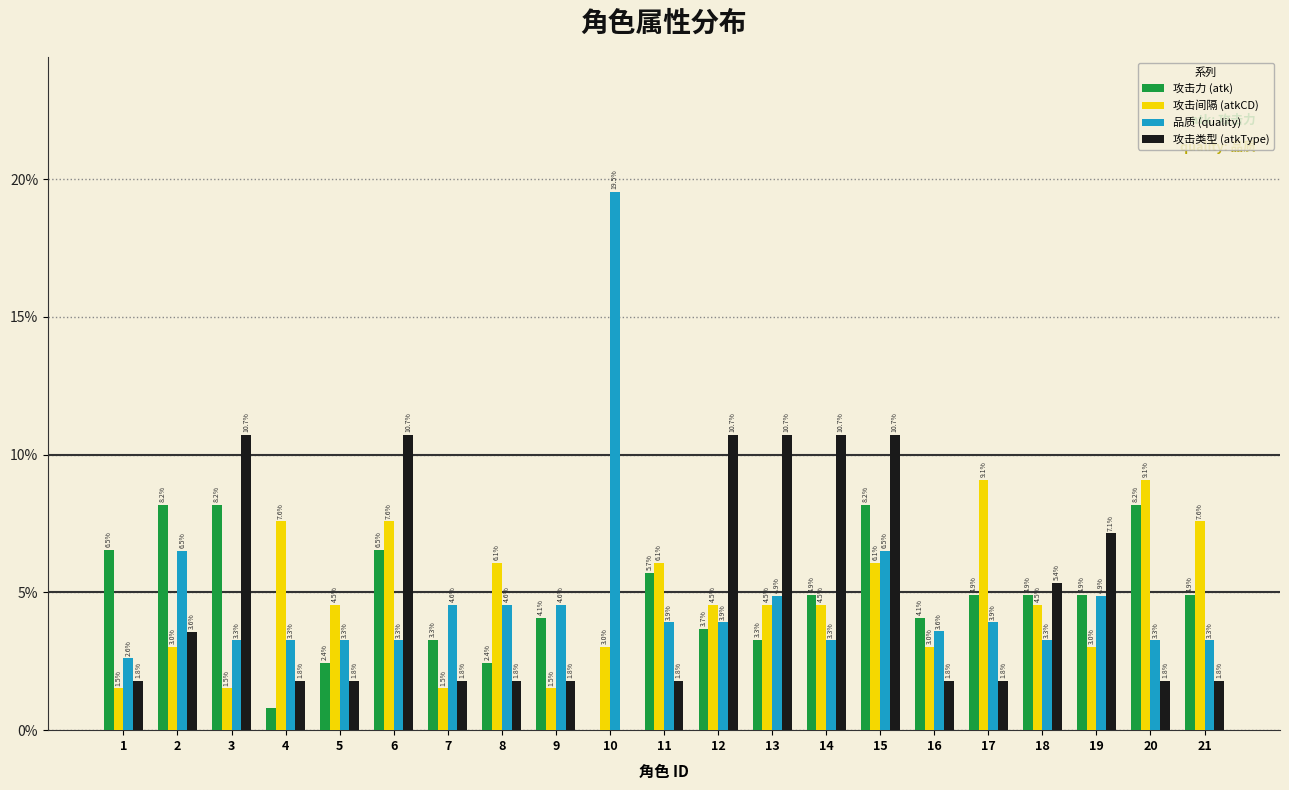

What is the approximate value of 品质 (quality) at 3?

3.3